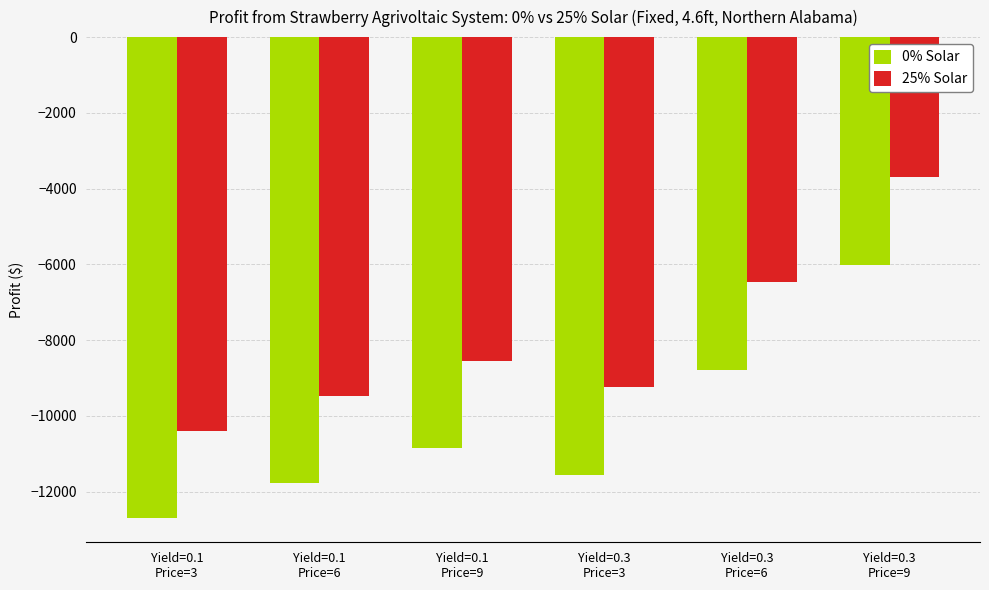

Reading left to right, list all the values displayed in this chart.

0% Solar: Yield=0.1
Price=3=-12700.7	Yield=0.1
Price=6=-11778.2	Yield=0.1
Price=9=-10855.7	Yield=0.3
Price=3=-11547.0	Yield=0.3
Price=6=-8779.5	Yield=0.3
Price=9=-6012.0
25% Solar: Yield=0.1
Price=3=-10391.4	Yield=0.1
Price=6=-9468.9	Yield=0.1
Price=9=-8546.4	Yield=0.3
Price=3=-9237.7	Yield=0.3
Price=6=-6470.2	Yield=0.3
Price=9=-3702.7